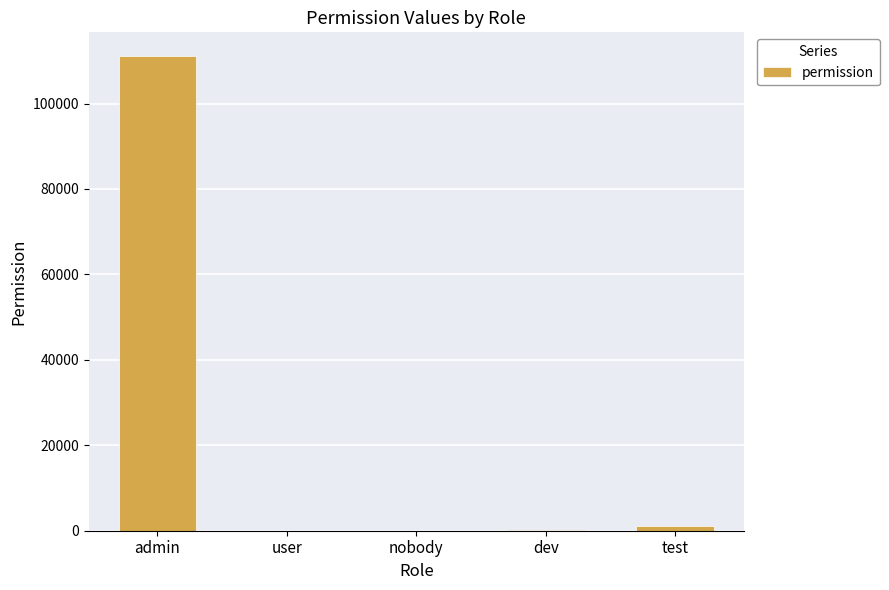

Where is the data nearest to the value 55555?

test